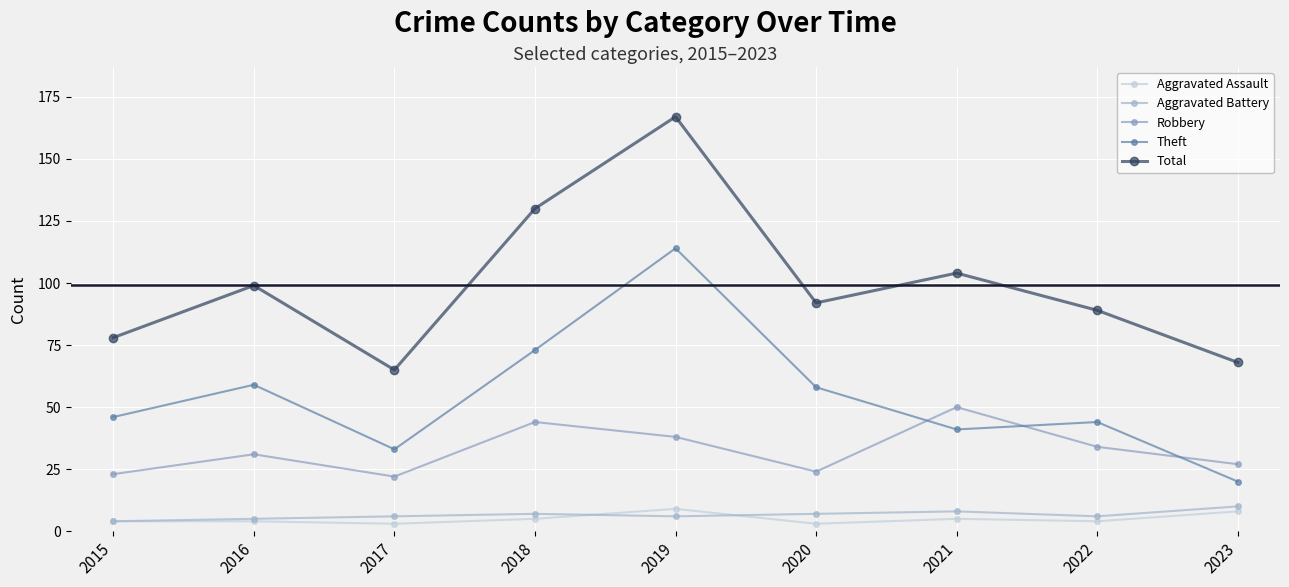

Reading left to right, transcribe all the data shown in this chart.

Aggravated Assault: 4	4	3	5	9	3	5	4	8
Aggravated Battery: 4	5	6	7	6	7	8	6	10
Robbery: 23	31	22	44	38	24	50	34	27
Theft: 46	59	33	73	114	58	41	44	20
Total: 78	99	65	130	167	92	104	89	68